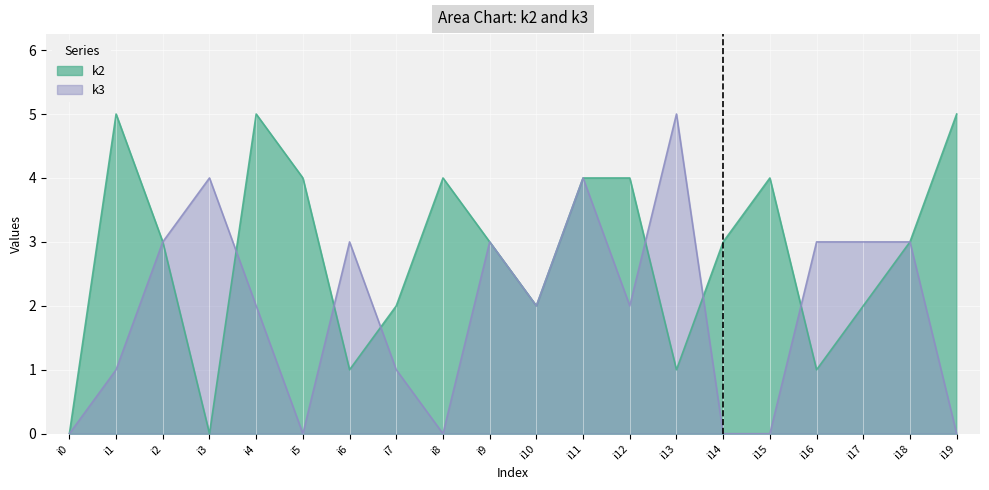

Where is k2 nearest to the value 2?

i7